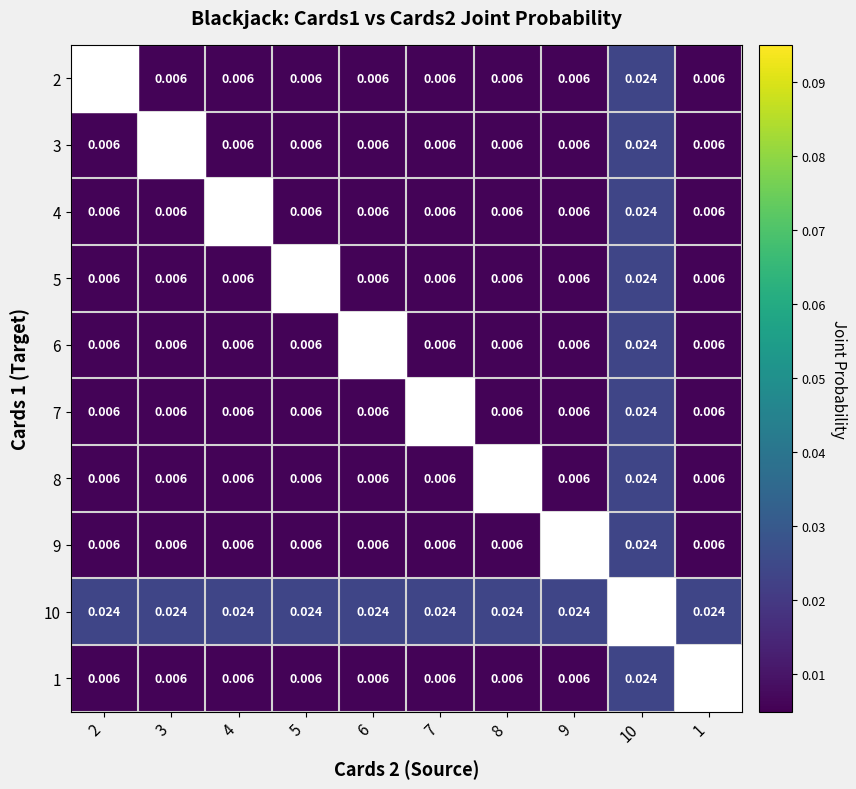

True or false: 8 has a value of 0.0 at 2.

True